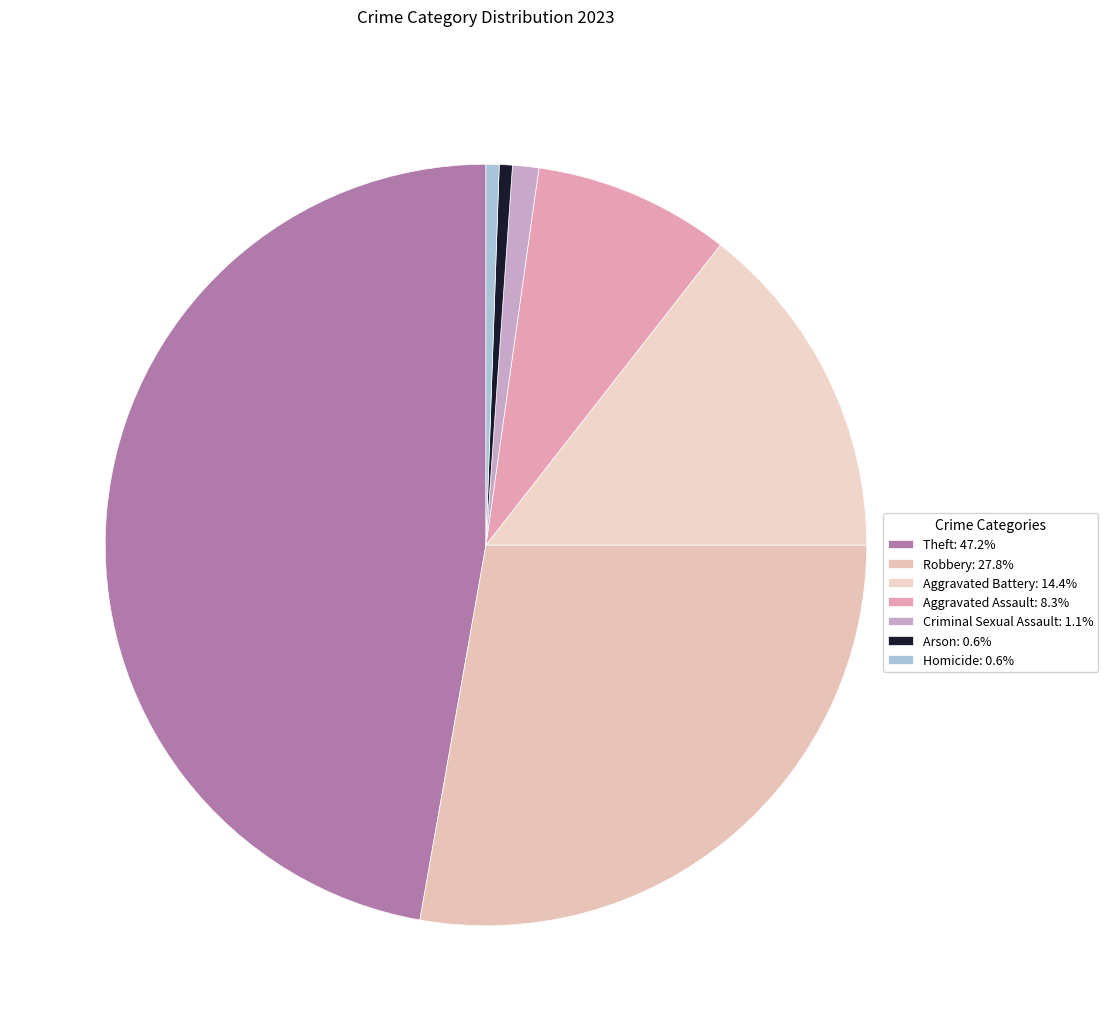

Does any single category account for the majority?

No